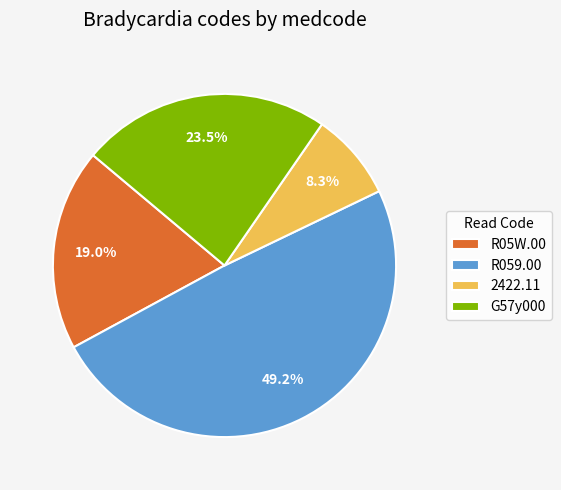

Approximately how many times larger is the value at 2422.11 compared to R05W.00?

0.4